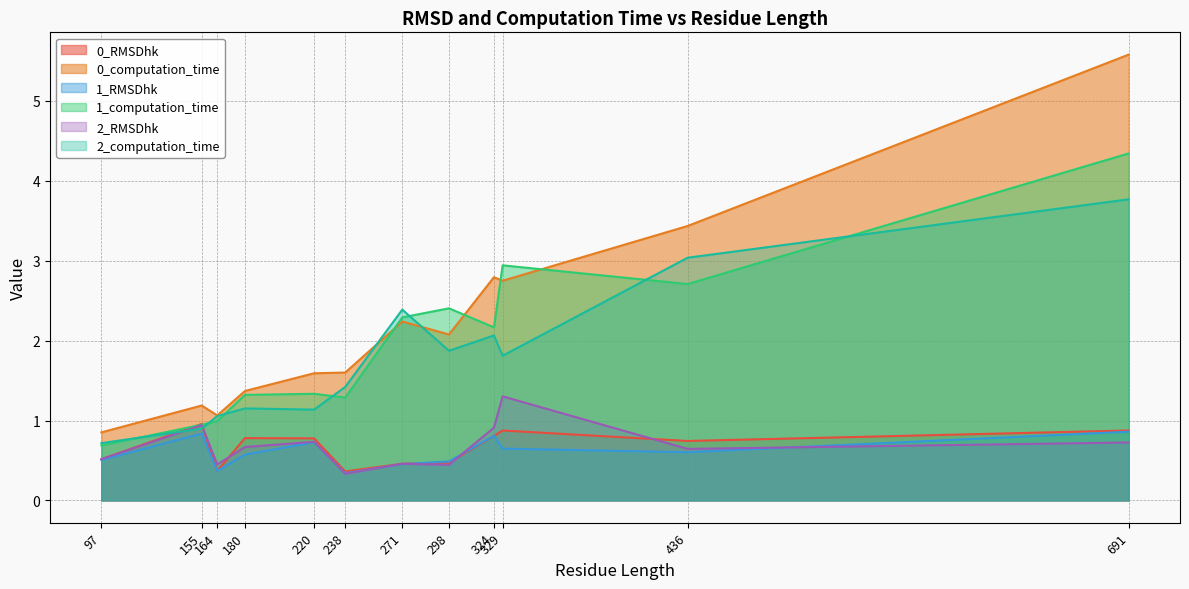

In 1_computation_time, how many points are higher than both neighbors (excluding endpoints)?

3